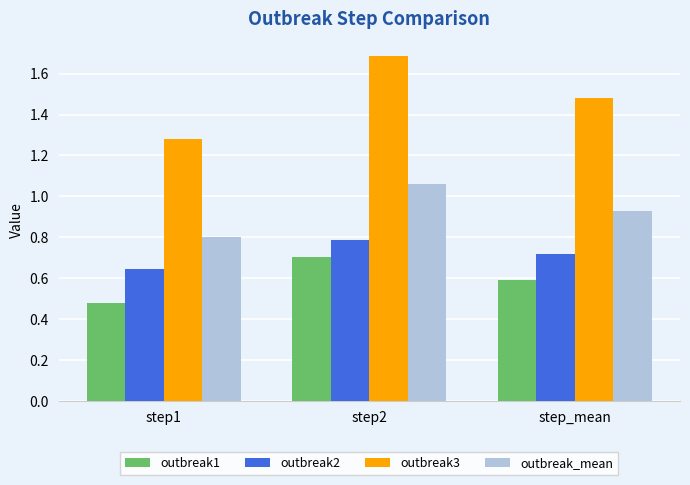

What is the label of the 3rd bar from the right?

step1